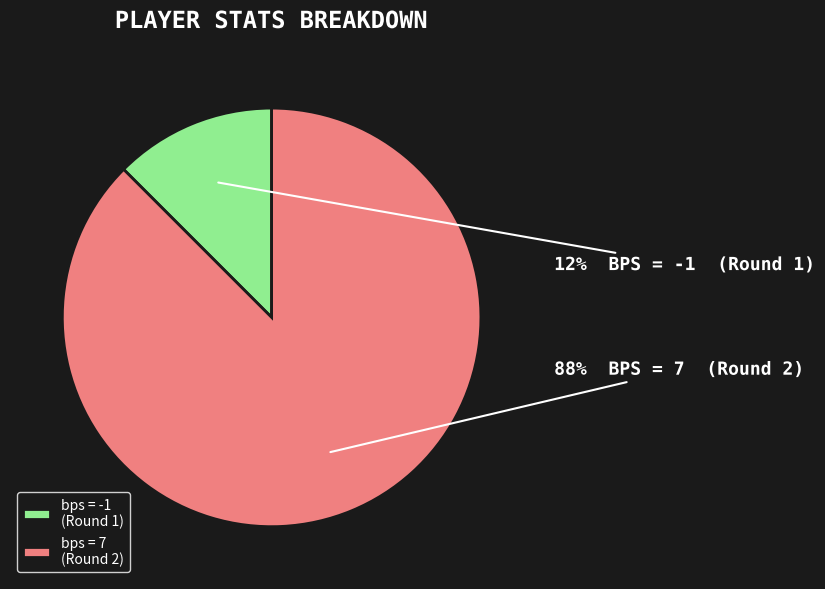

Which has a higher value, bps = 7 (Round 2) or bps = -1 (Round 1)?

bps = 7 (Round 2)